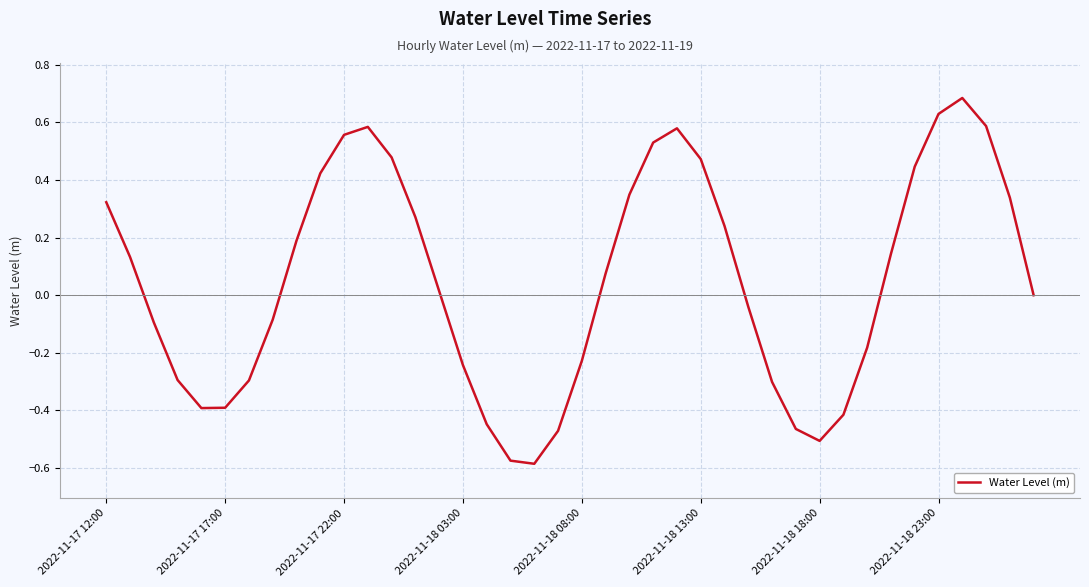

True or false: there are more than 0 points higher than both neighbors.

True